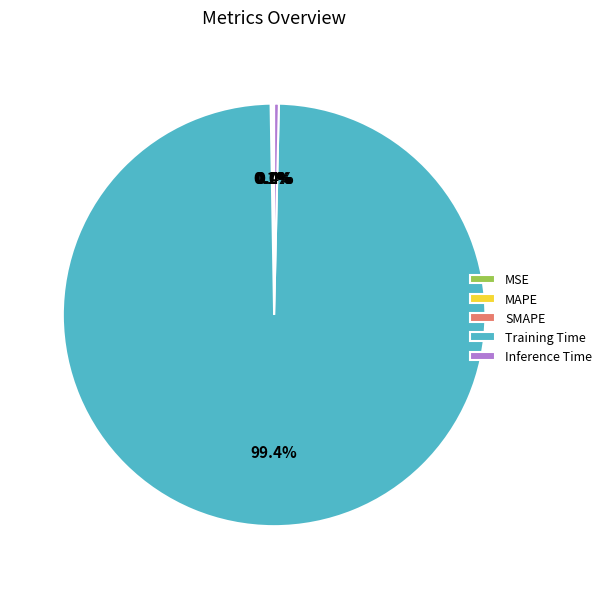

Does Training Time account for over 50% of the chart?

Yes